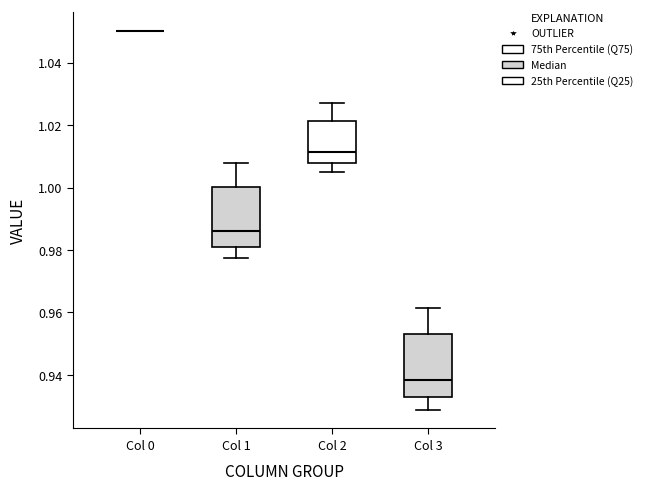

Reading left to right, transcribe this box plot: for each box, give where its median line is, the range the box spans, and where its two whiskers end, as read against the y-axis. The values are not printed on the chart, so give them approximately, as read against the axis.

Col 0: box collapsed to a line at 1.050, whiskers 1.050 to 1.050
Col 1: median 0.986, box 0.982 to 1.000, whiskers 0.978 to 1.008
Col 2: median 1.012, box 1.008 to 1.022, whiskers 1.006 to 1.026
Col 3: median 0.938, box 0.932 to 0.954, whiskers 0.928 to 0.962